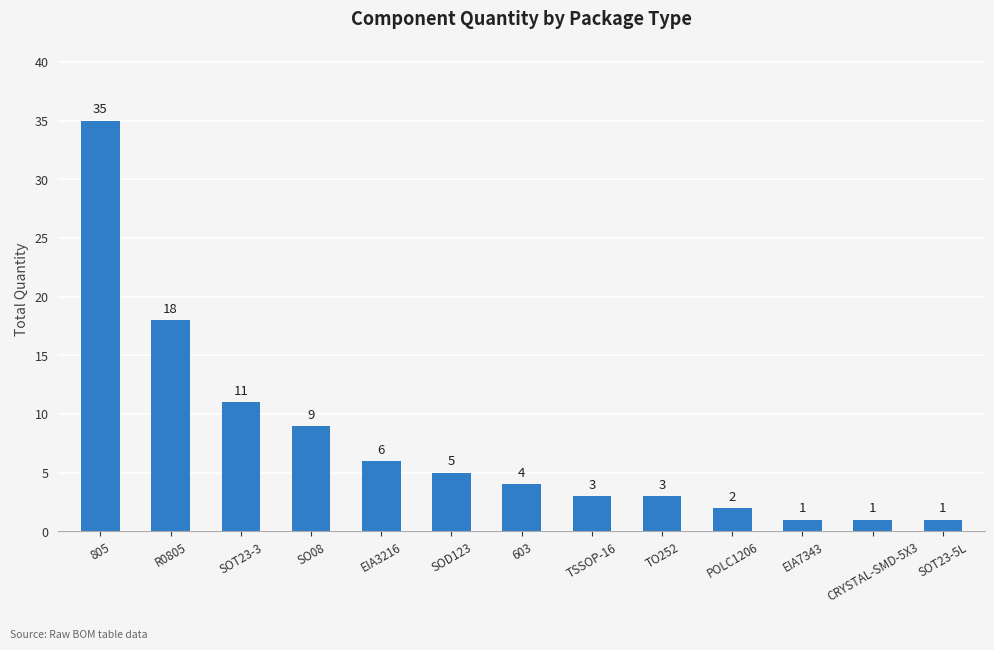

Does the chart contain any negative values?

No